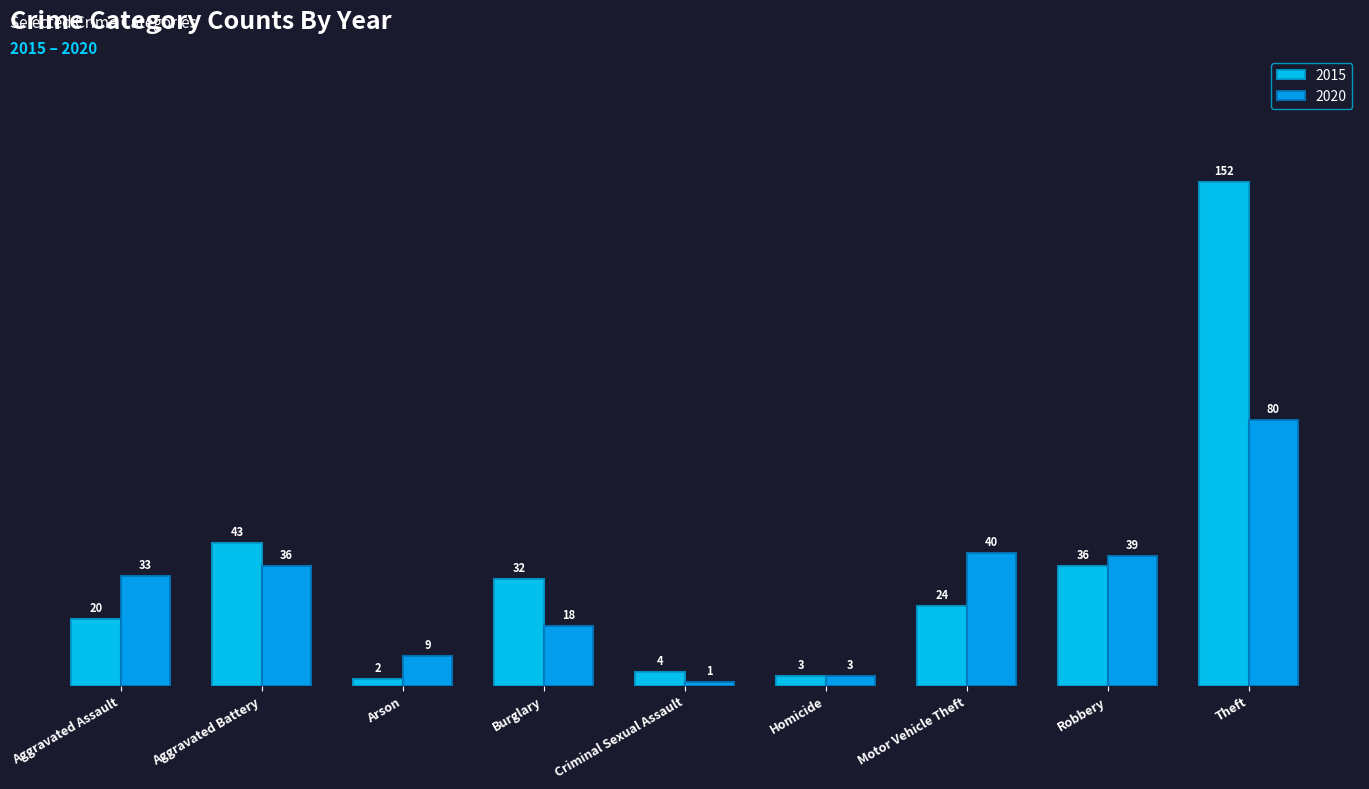

At which category does the chart reach its minimum across all series?

Criminal Sexual Assault